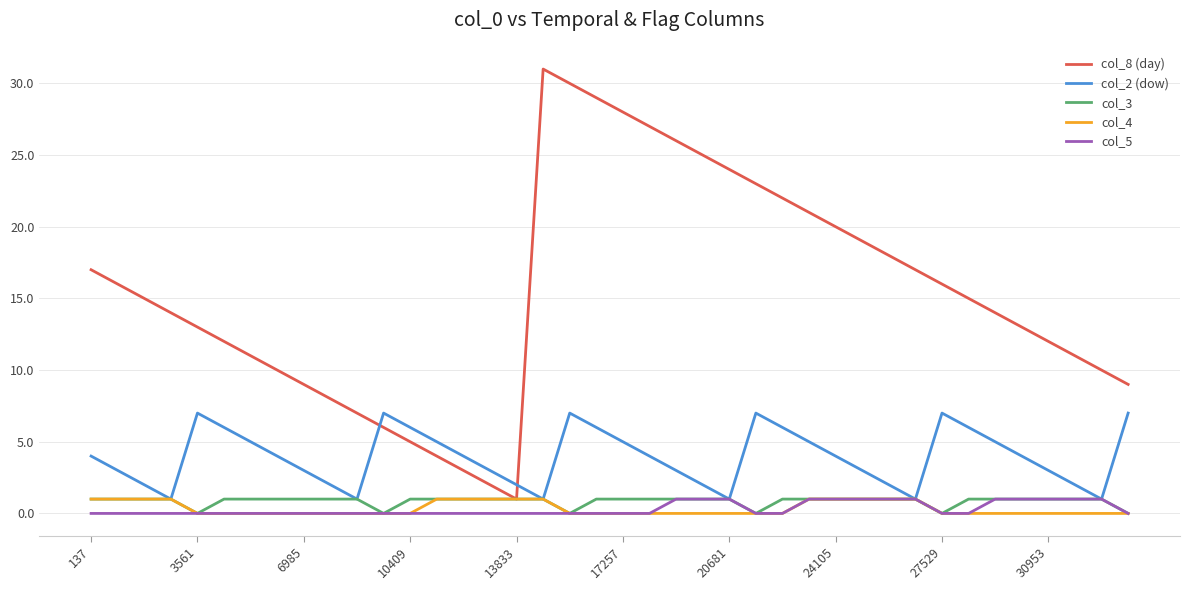

Which series has the largest range (max minus min)?

col_8 (day)